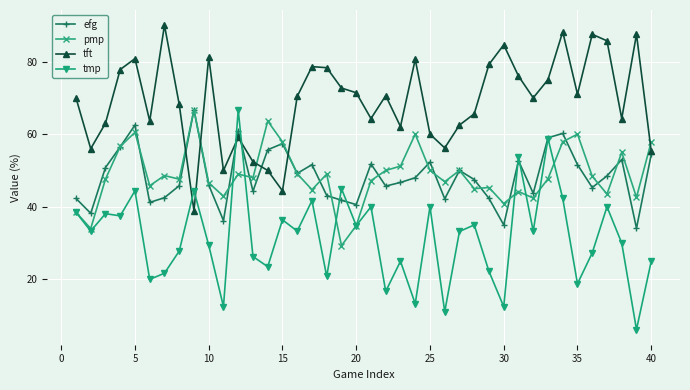

Which series has the widest spread of values?

tmp